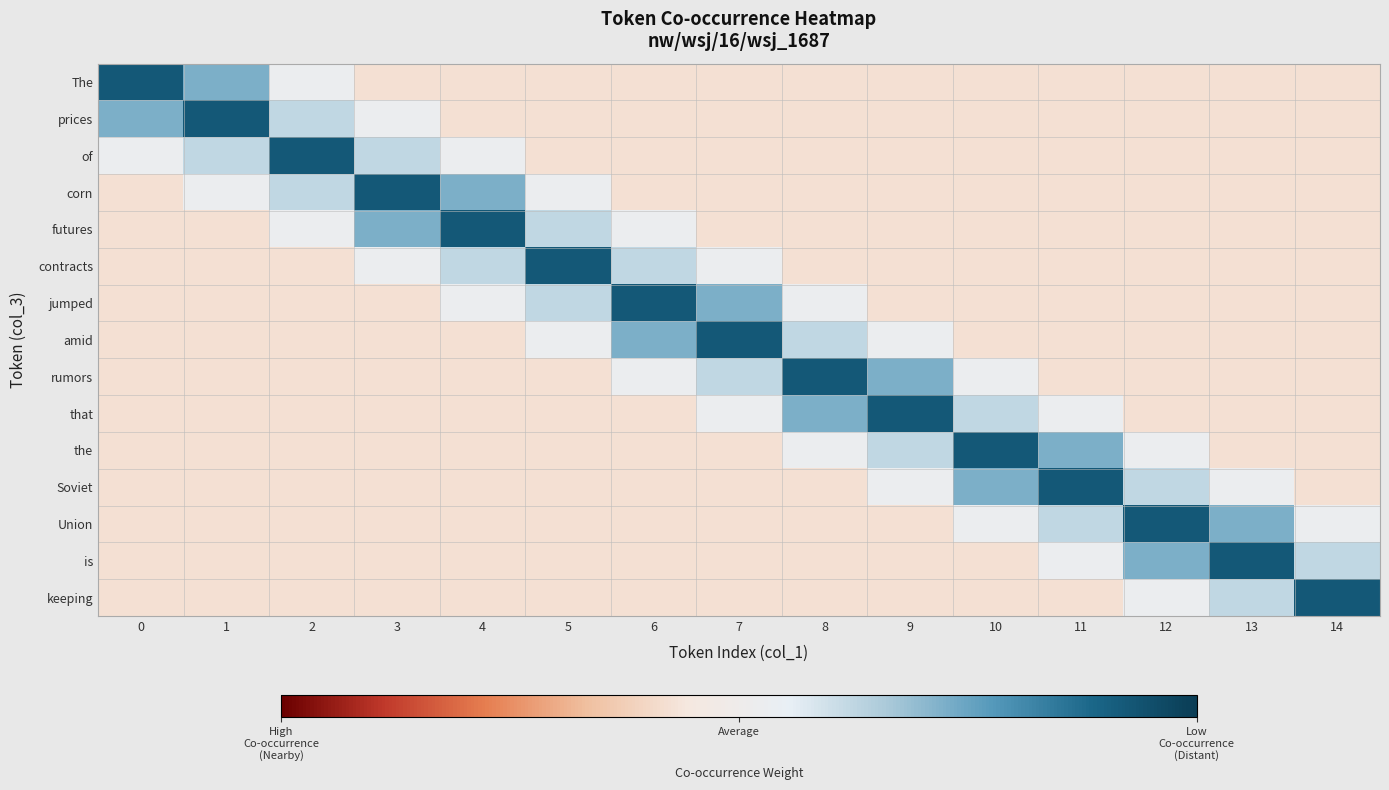

Reading left to right, what are all the values shown in this chart?

The: 0=4.2	1=2.2	2=0.2	3=-0.8	4=-0.8	5=-0.8	6=-0.8	7=-0.8	8=-0.8	9=-0.8	10=-0.8	11=-0.8	12=-0.8	13=-0.8	14=-0.8
prices: 0=2.2	1=4.2	2=1.2	3=0.2	4=-0.8	5=-0.8	6=-0.8	7=-0.8	8=-0.8	9=-0.8	10=-0.8	11=-0.8	12=-0.8	13=-0.8	14=-0.8
of: 0=0.2	1=1.2	2=4.2	3=1.2	4=0.2	5=-0.8	6=-0.8	7=-0.8	8=-0.8	9=-0.8	10=-0.8	11=-0.8	12=-0.8	13=-0.8	14=-0.8
corn: 0=-0.8	1=0.2	2=1.2	3=4.2	4=2.2	5=0.2	6=-0.8	7=-0.8	8=-0.8	9=-0.8	10=-0.8	11=-0.8	12=-0.8	13=-0.8	14=-0.8
futures: 0=-0.8	1=-0.8	2=0.2	3=2.2	4=4.2	5=1.2	6=0.2	7=-0.8	8=-0.8	9=-0.8	10=-0.8	11=-0.8	12=-0.8	13=-0.8	14=-0.8
contracts: 0=-0.8	1=-0.8	2=-0.8	3=0.2	4=1.2	5=4.2	6=1.2	7=0.2	8=-0.8	9=-0.8	10=-0.8	11=-0.8	12=-0.8	13=-0.8	14=-0.8
jumped: 0=-0.8	1=-0.8	2=-0.8	3=-0.8	4=0.2	5=1.2	6=4.2	7=2.2	8=0.2	9=-0.8	10=-0.8	11=-0.8	12=-0.8	13=-0.8	14=-0.8
amid: 0=-0.8	1=-0.8	2=-0.8	3=-0.8	4=-0.8	5=0.2	6=2.2	7=4.2	8=1.2	9=0.2	10=-0.8	11=-0.8	12=-0.8	13=-0.8	14=-0.8
rumors: 0=-0.8	1=-0.8	2=-0.8	3=-0.8	4=-0.8	5=-0.8	6=0.2	7=1.2	8=4.2	9=2.2	10=0.2	11=-0.8	12=-0.8	13=-0.8	14=-0.8
that: 0=-0.8	1=-0.8	2=-0.8	3=-0.8	4=-0.8	5=-0.8	6=-0.8	7=0.2	8=2.2	9=4.2	10=1.2	11=0.2	12=-0.8	13=-0.8	14=-0.8
the: 0=-0.8	1=-0.8	2=-0.8	3=-0.8	4=-0.8	5=-0.8	6=-0.8	7=-0.8	8=0.2	9=1.2	10=4.2	11=2.2	12=0.2	13=-0.8	14=-0.8
Soviet: 0=-0.8	1=-0.8	2=-0.8	3=-0.8	4=-0.8	5=-0.8	6=-0.8	7=-0.8	8=-0.8	9=0.2	10=2.2	11=4.2	12=1.2	13=0.2	14=-0.8
Union: 0=-0.8	1=-0.8	2=-0.8	3=-0.8	4=-0.8	5=-0.8	6=-0.8	7=-0.8	8=-0.8	9=-0.8	10=0.2	11=1.2	12=4.2	13=2.2	14=0.2
is: 0=-0.8	1=-0.8	2=-0.8	3=-0.8	4=-0.8	5=-0.8	6=-0.8	7=-0.8	8=-0.8	9=-0.8	10=-0.8	11=0.2	12=2.2	13=4.2	14=1.2
keeping: 0=-0.8	1=-0.8	2=-0.8	3=-0.8	4=-0.8	5=-0.8	6=-0.8	7=-0.8	8=-0.8	9=-0.8	10=-0.8	11=-0.8	12=0.2	13=1.2	14=4.2